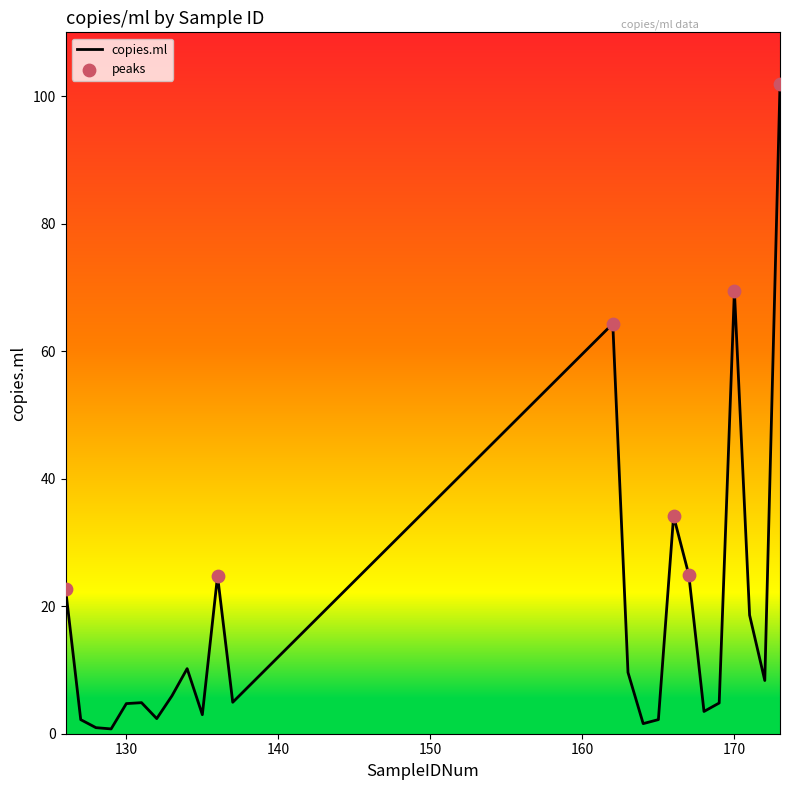

What is the difference between the maximum and minimum values?

101.1